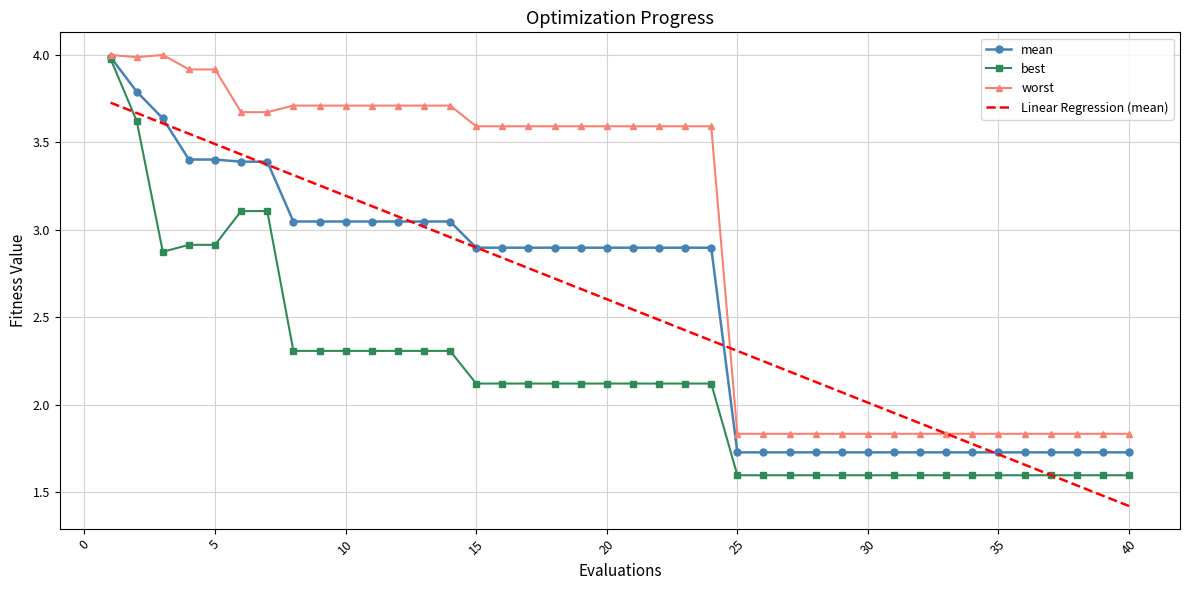

What are all the series names shown in the legend?

mean, best, worst, Linear Regression (mean)